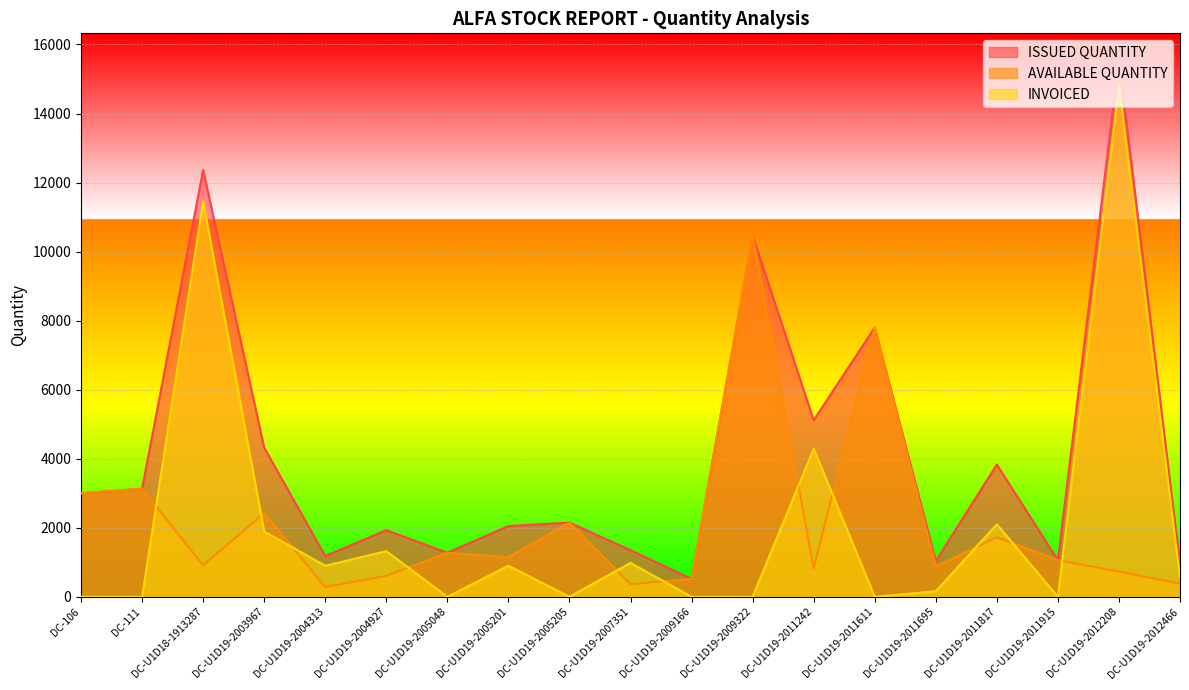

How many series are shown in this chart?

3